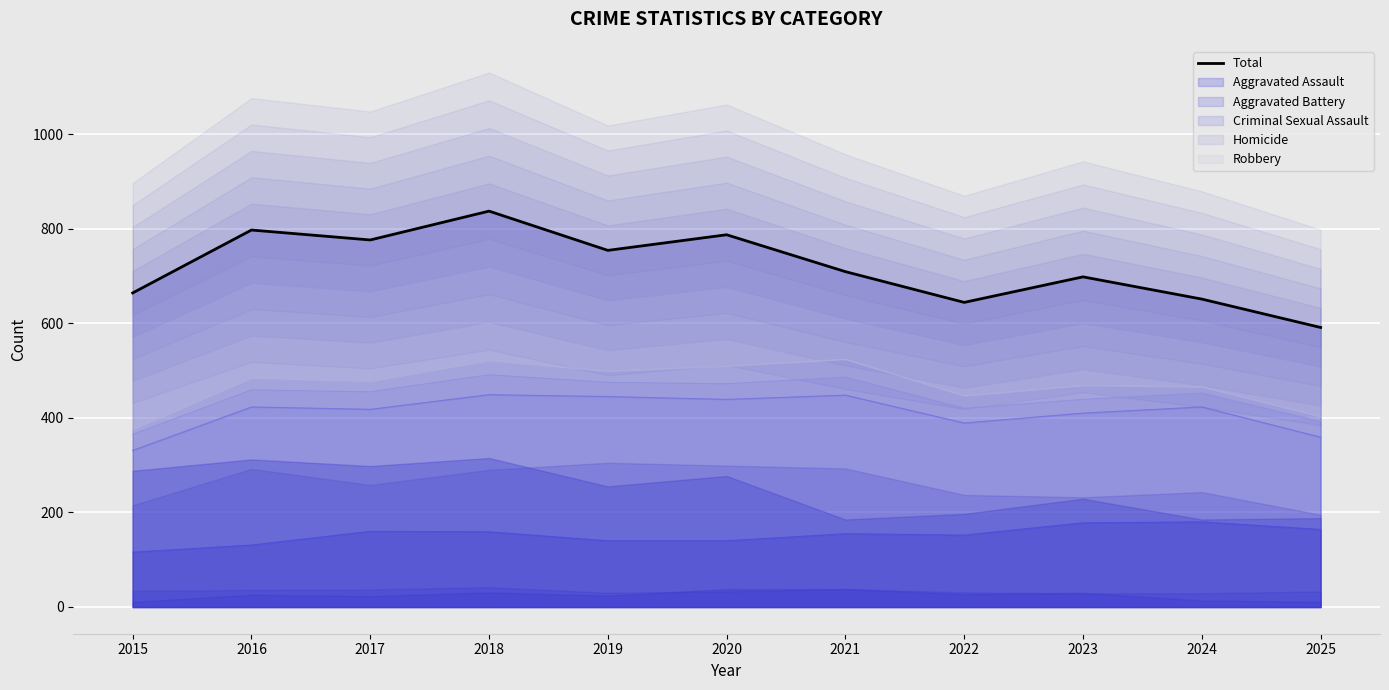

What is the smallest value displayed?

591